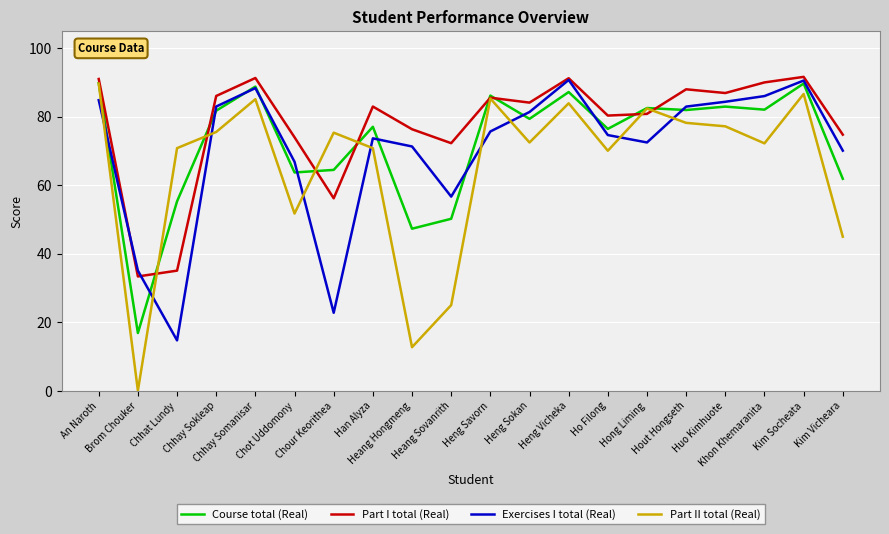

Read the Part I total (Real) value at Chhat Lundy.

35.1